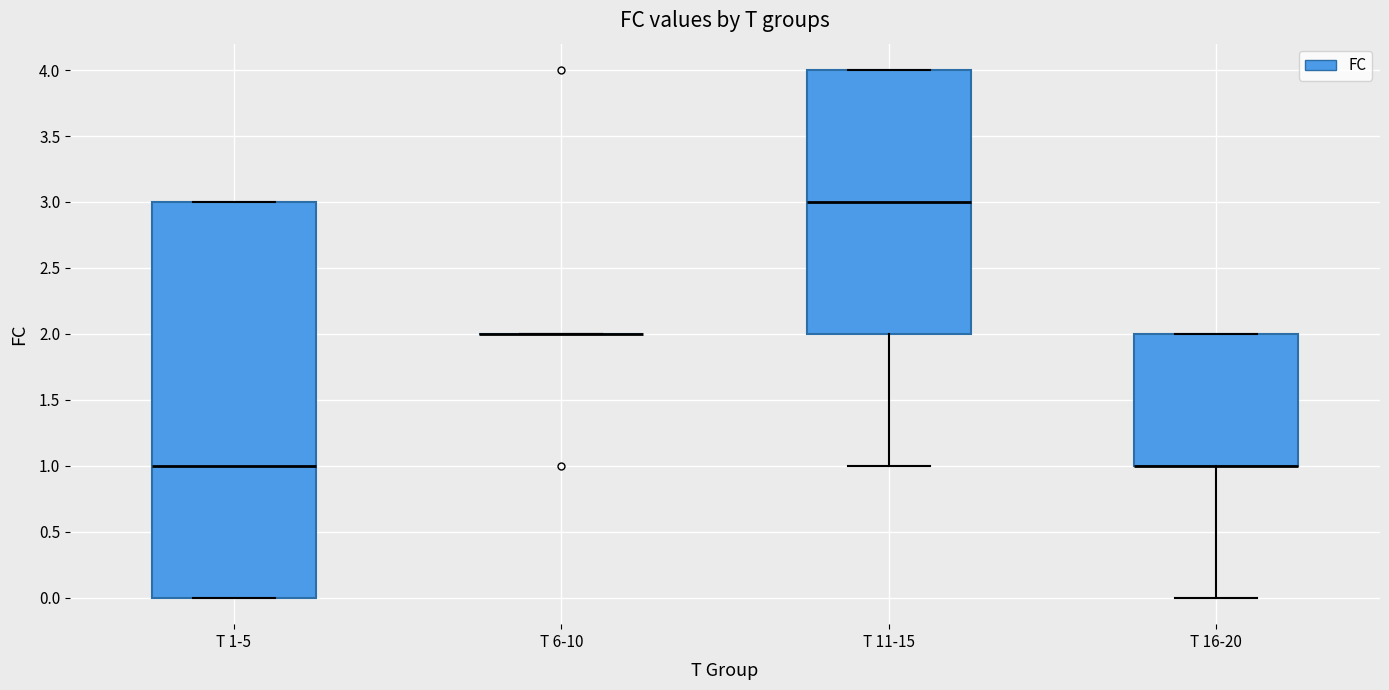

Which box is the tallest, from its lower edge to its upper edge?

T 1-5